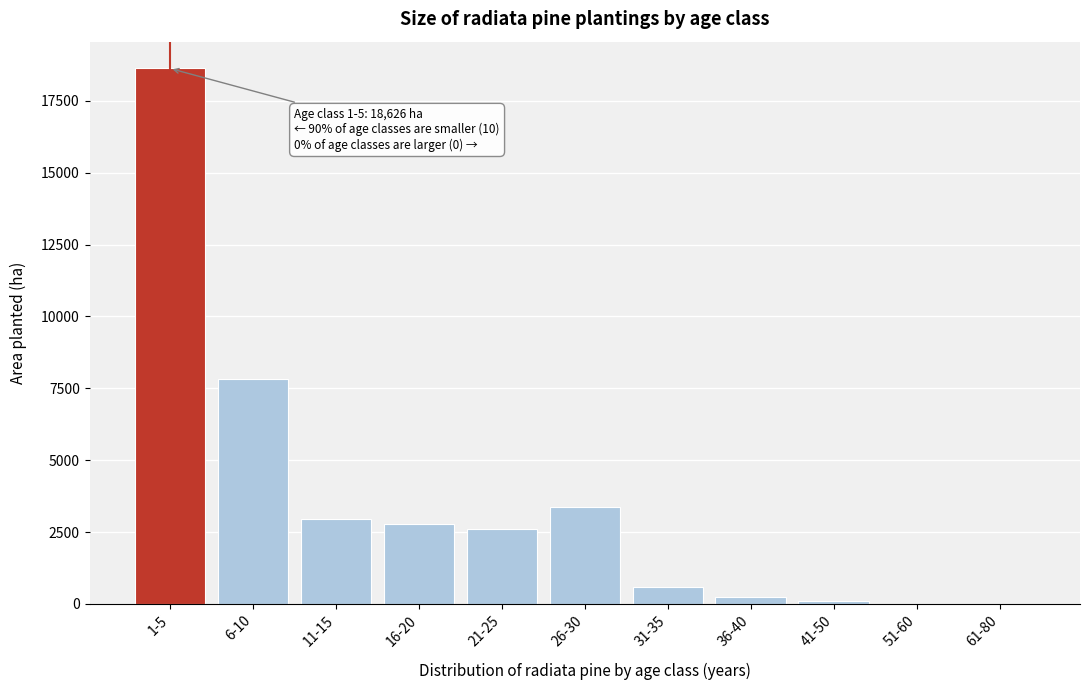

Reading right to left, list all the values displayed in this chart.

61-80=1	51-60=1	41-50=90	36-40=228	31-35=574	26-30=3366	21-25=2600	16-20=2788	11-15=2942	6-10=7817	1-5=18626